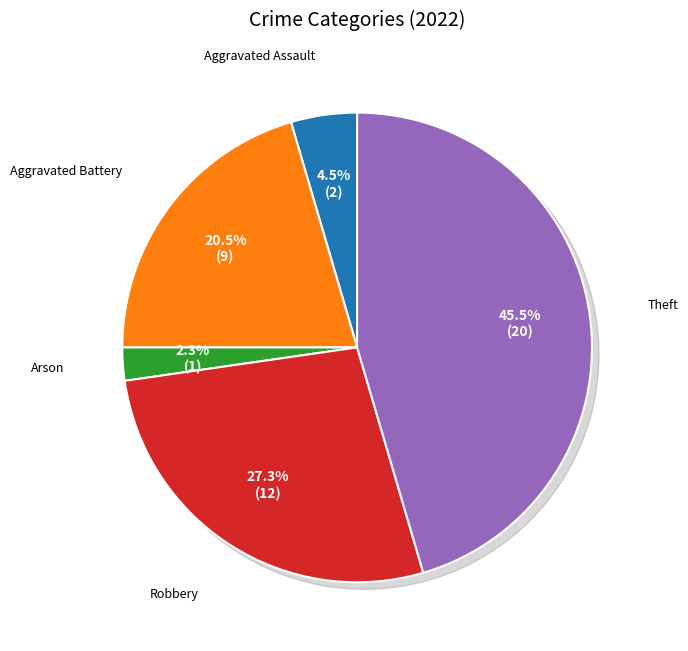

Does Robbery account for over 50% of the chart?

No